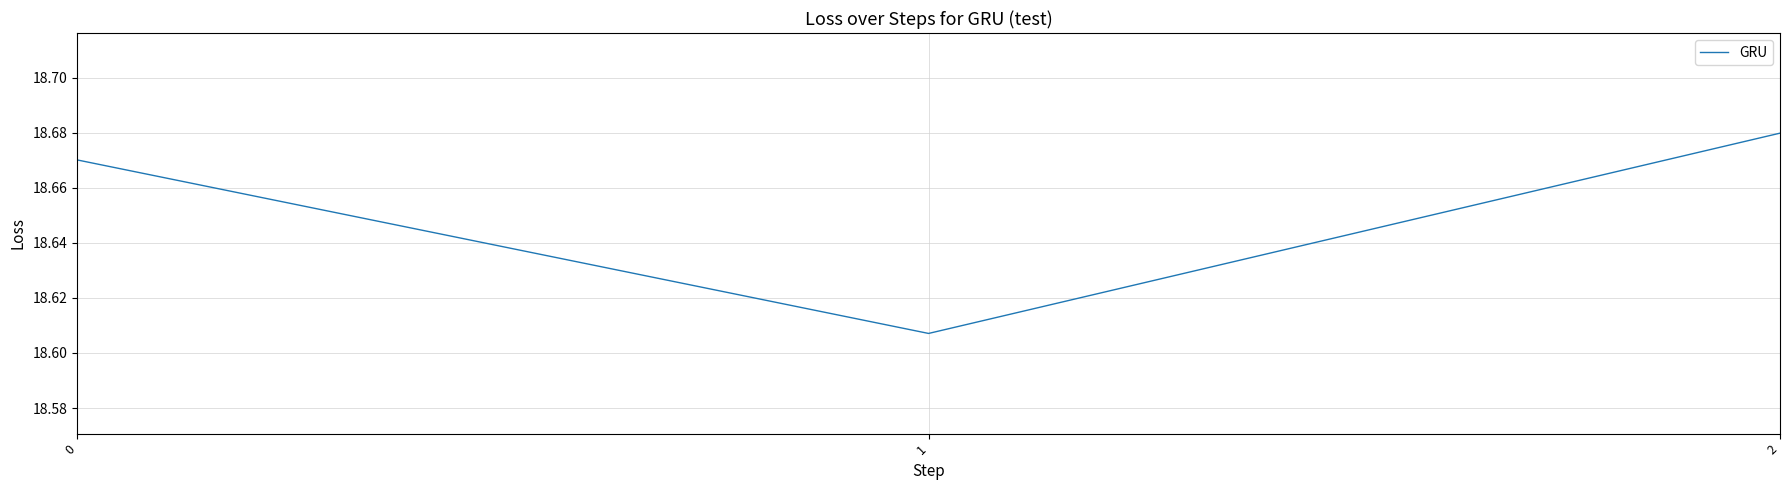

Count the number of data series in this chart.

1